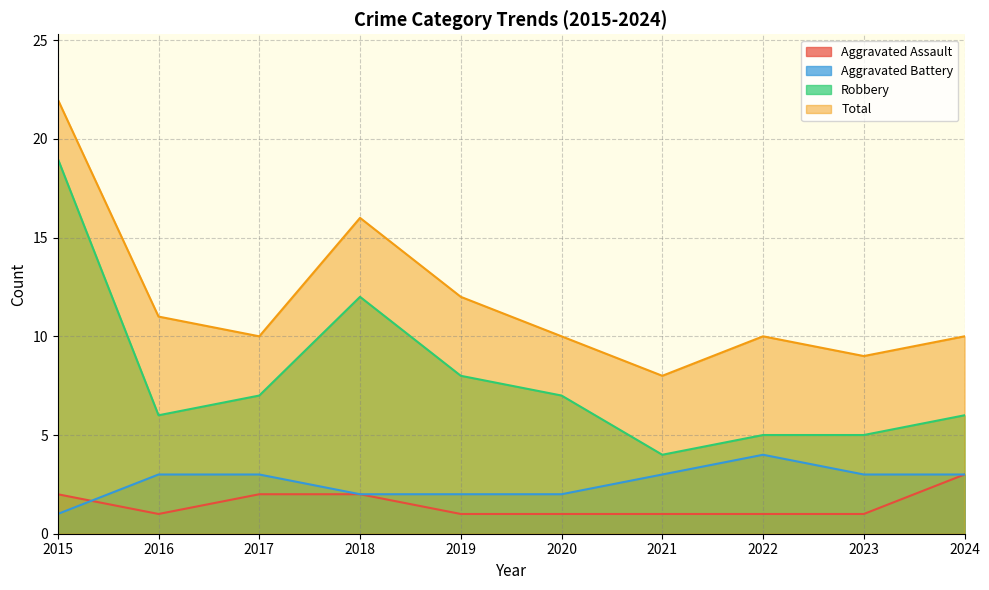

List the labels in order of Aggravated Assault value, largest first.

2024, 2015, 2017, 2018, 2016, 2019, 2020, 2021, 2022, 2023